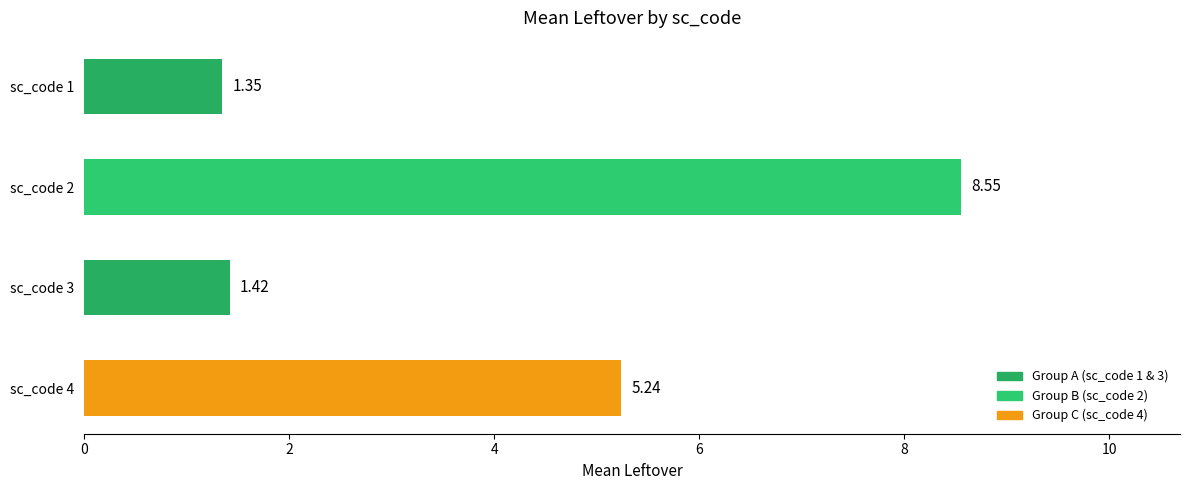

How many distinct data groups are displayed?

1